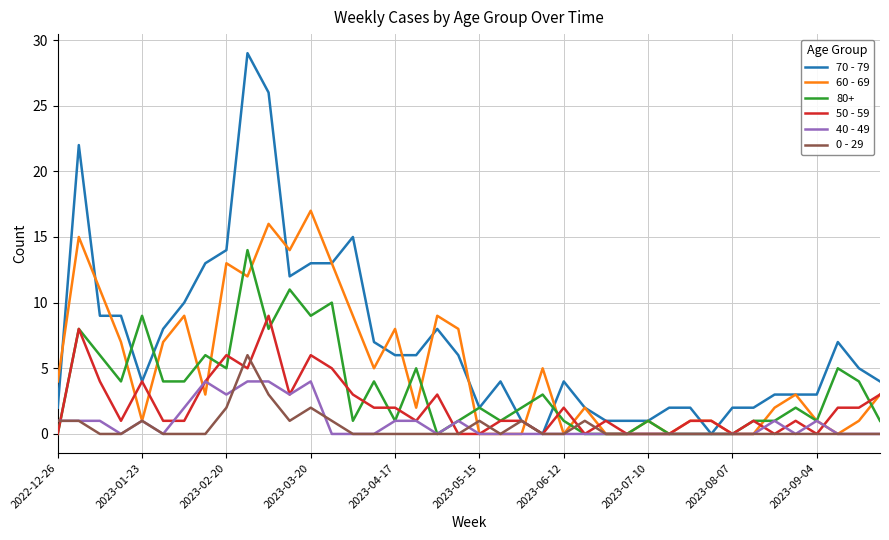

Which series has the widest spread of values?

70 - 79